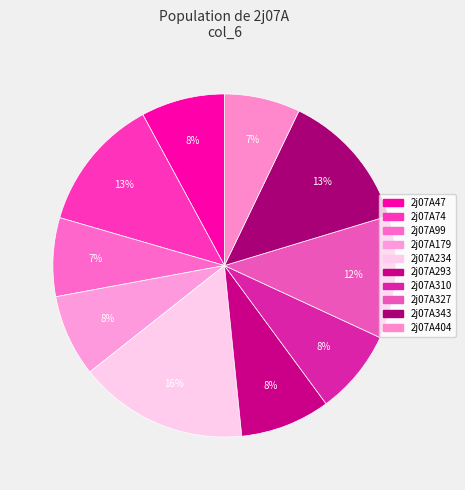

Which slice is the smallest?

2j07A404